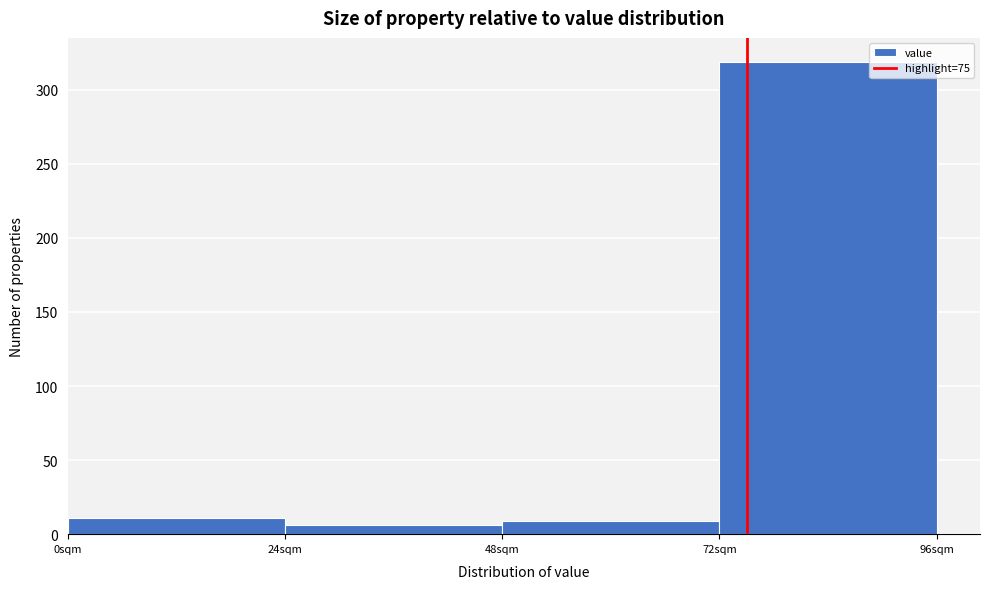

Over which range of the x-axis is the bar tallest?

72 to 96